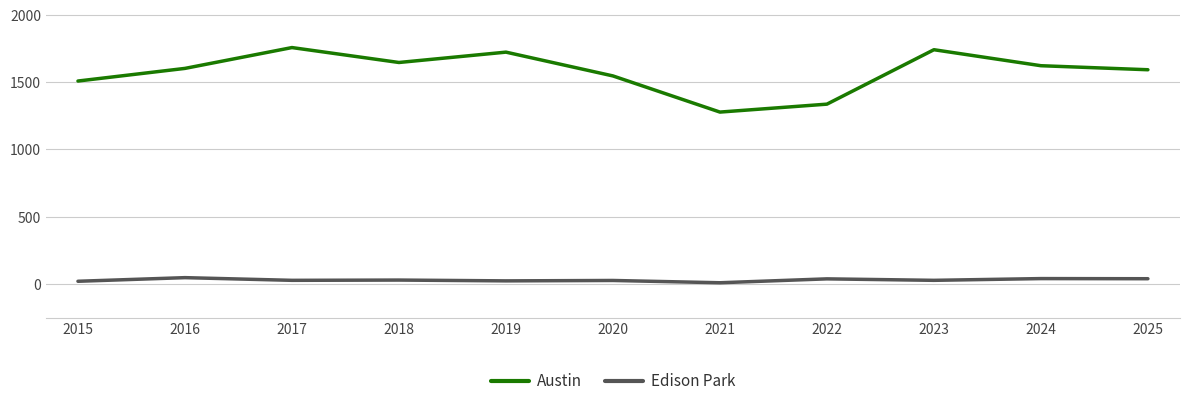

Rank the series by their maximum value, from lowest to highest.

Edison Park, Austin